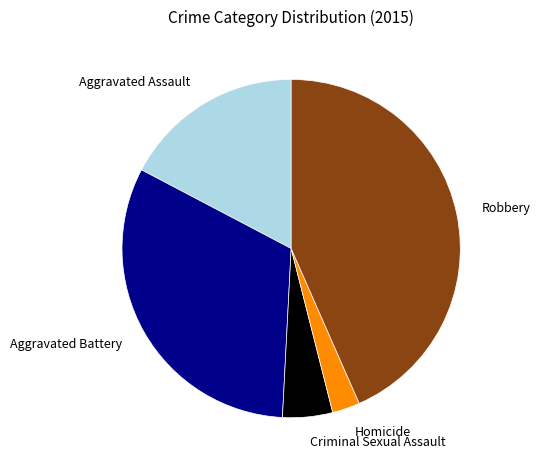

Between Homicide and Aggravated Assault, which is larger?

Aggravated Assault